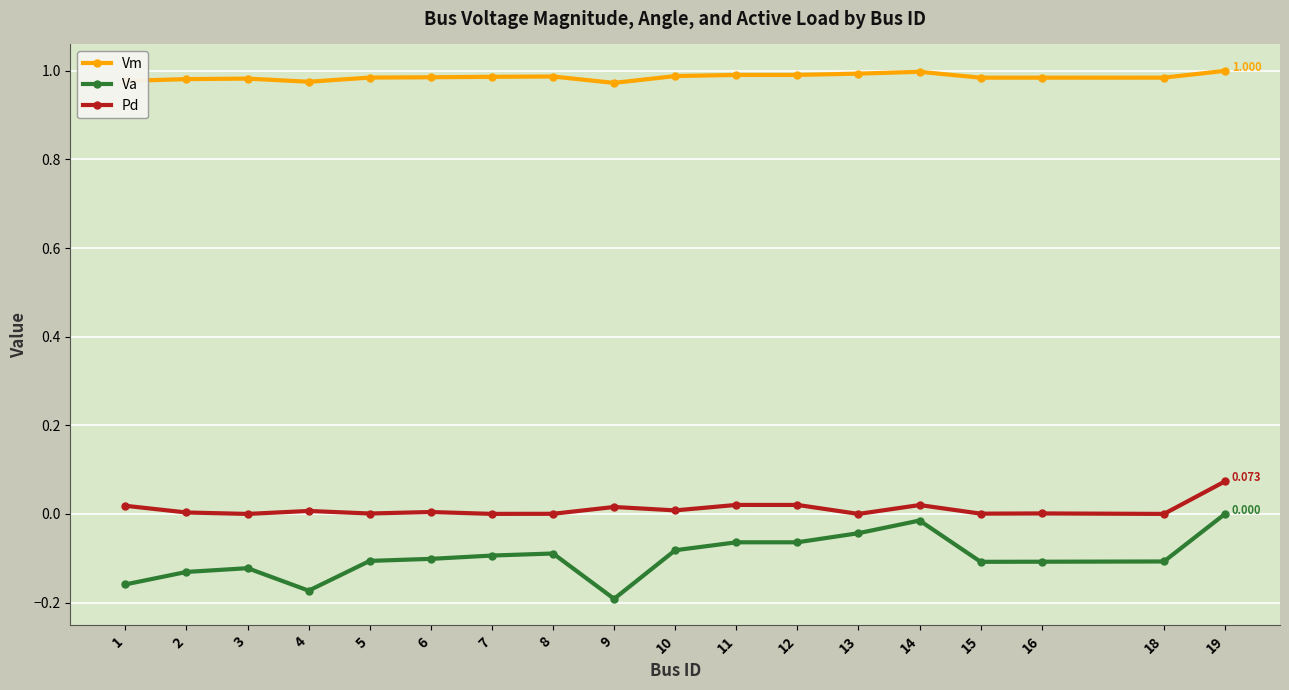

True or false: Pd has more than 2 interior local peaks.

True